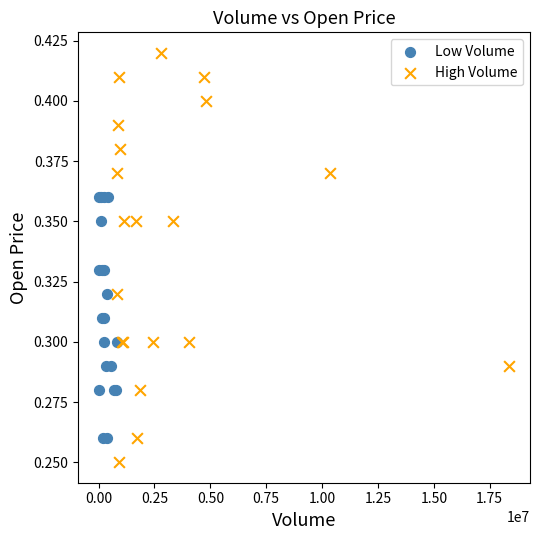

Which series reaches the minimum Y coordinate?

High Volume